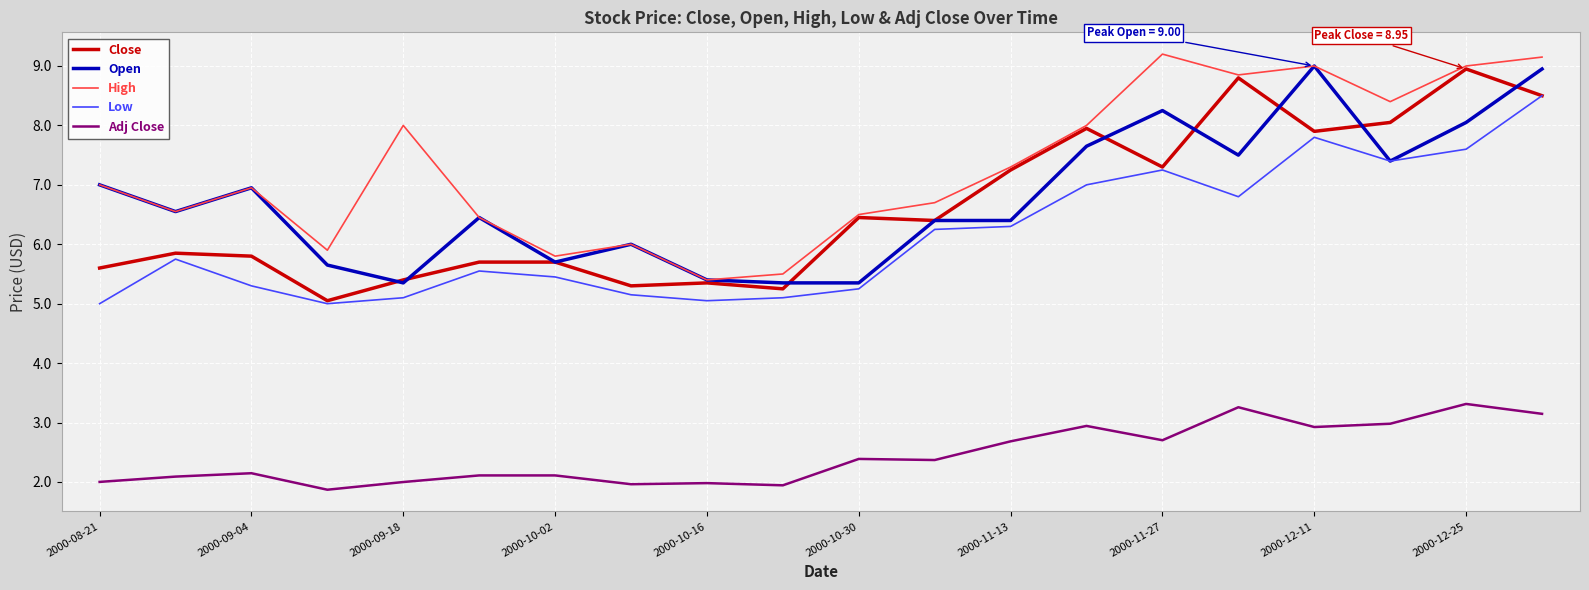

What is the highest value of the Close series?

8.9